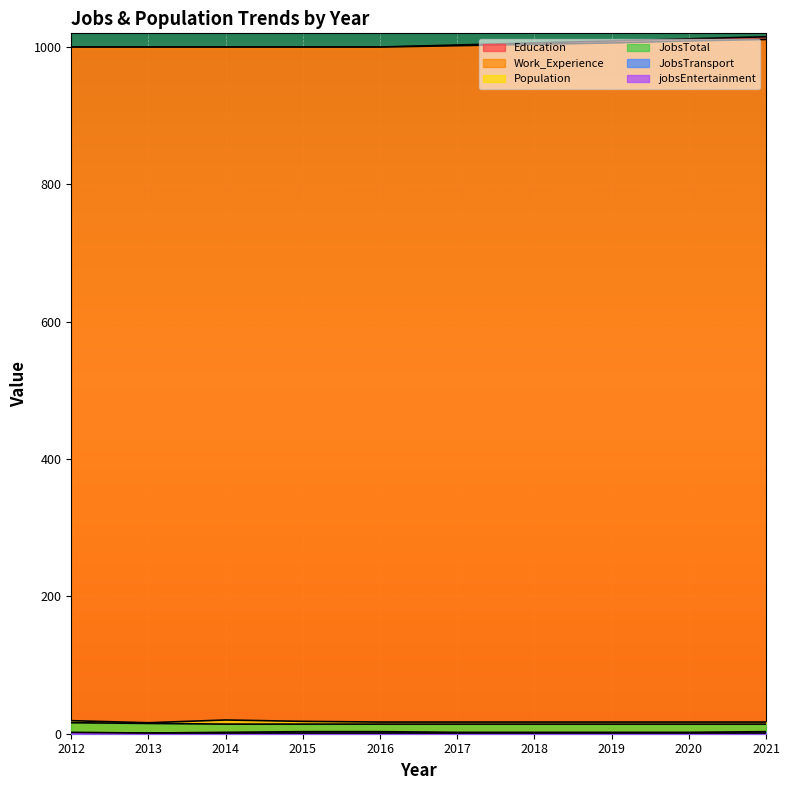

What is the minimum value for Population?

16